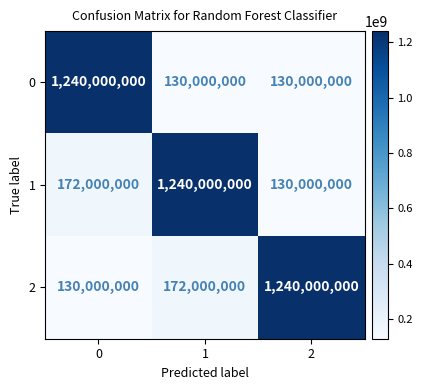

The value of 2 at 0 is 130000000. True or false?

True